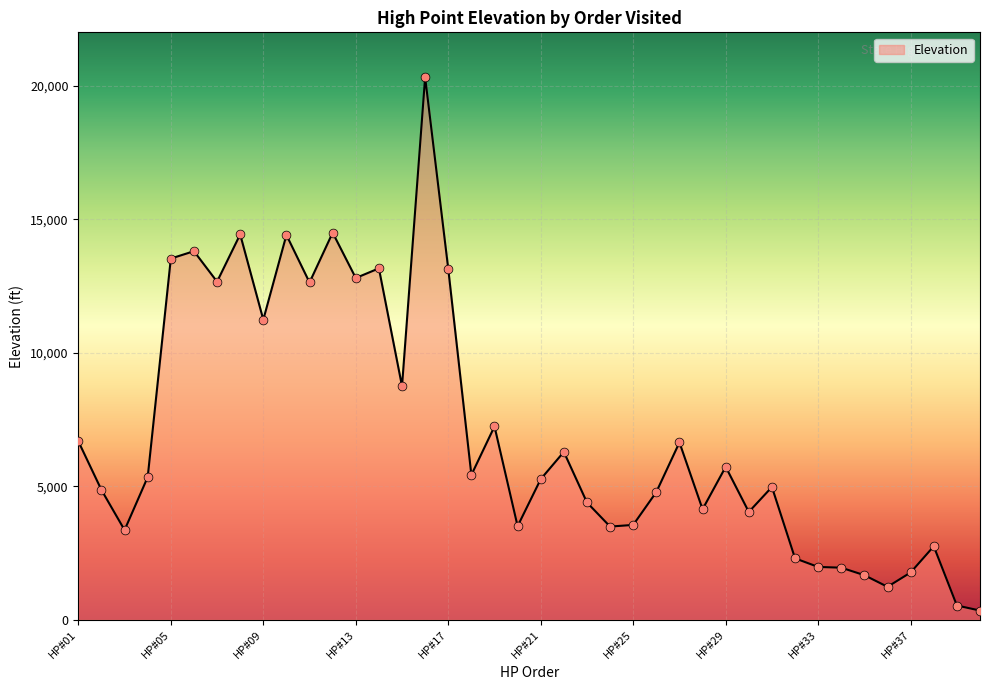

What is the greatest value displayed?

20320